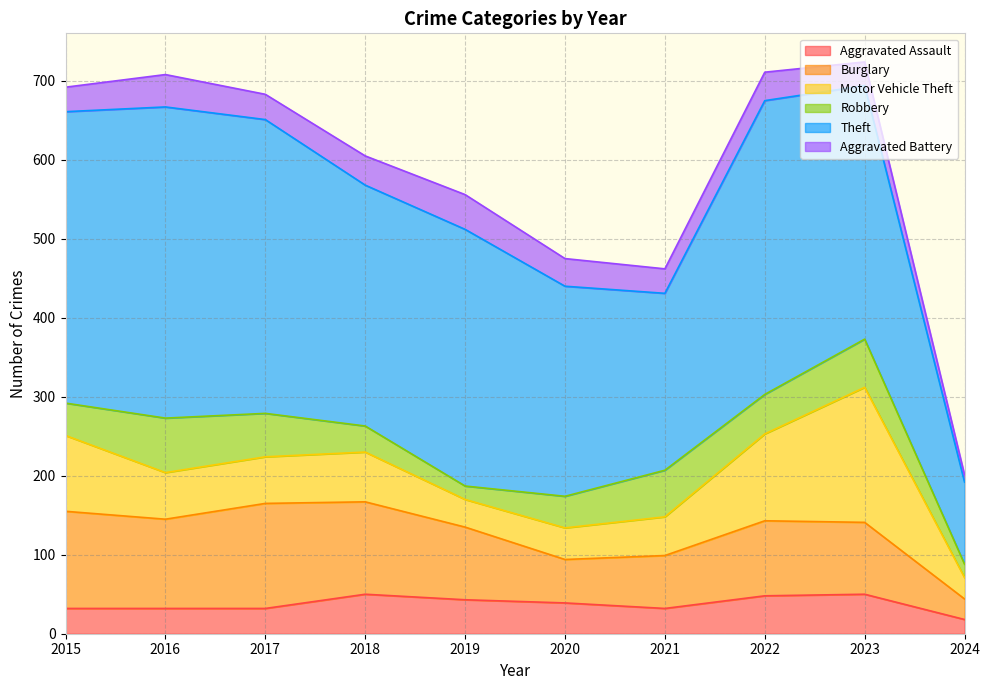

What is the total value across all series at 2024?

201